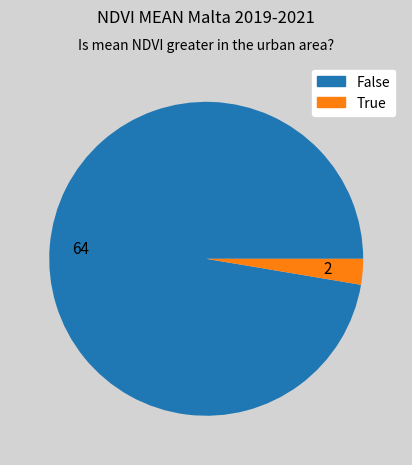

Which category has the biggest portion of the pie?

64